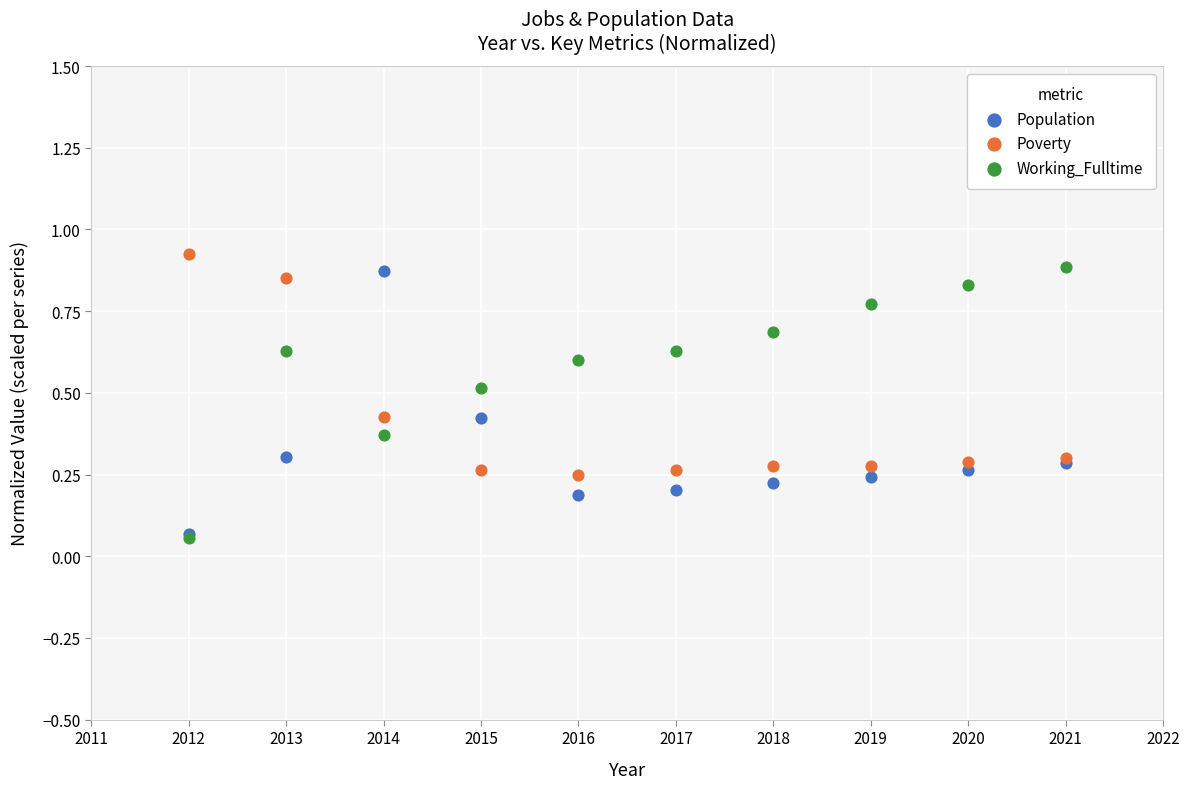

What are all the series names shown in the legend?

Population, Poverty, Working_Fulltime